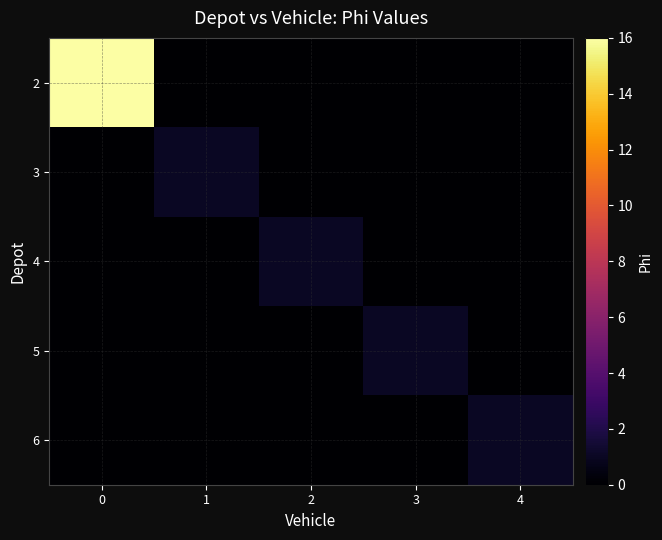

List the series in order of their peak value, highest first.

2, 3, 4, 5, 6